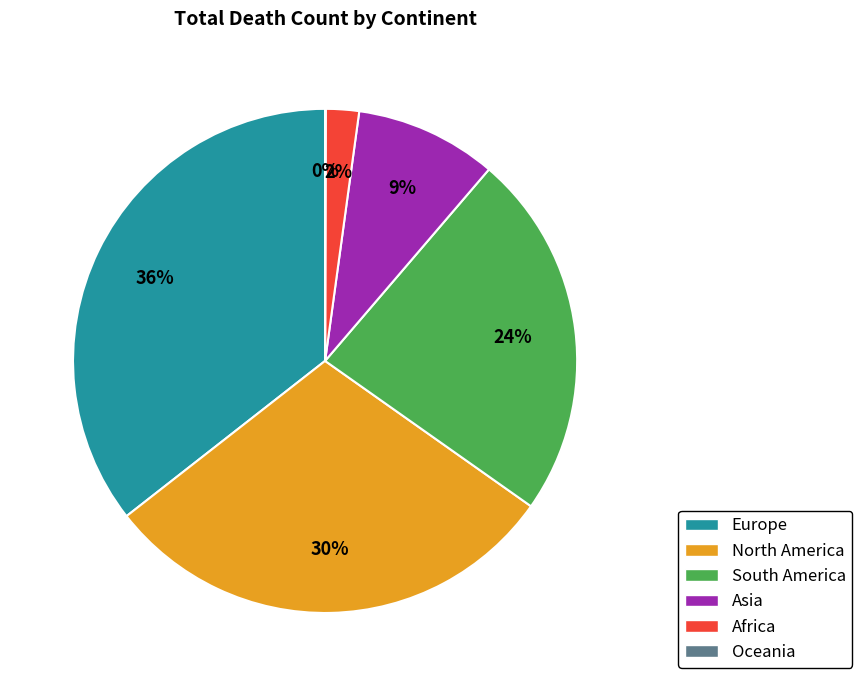

To the nearest percent, what percentage of the pie is South America?

24%